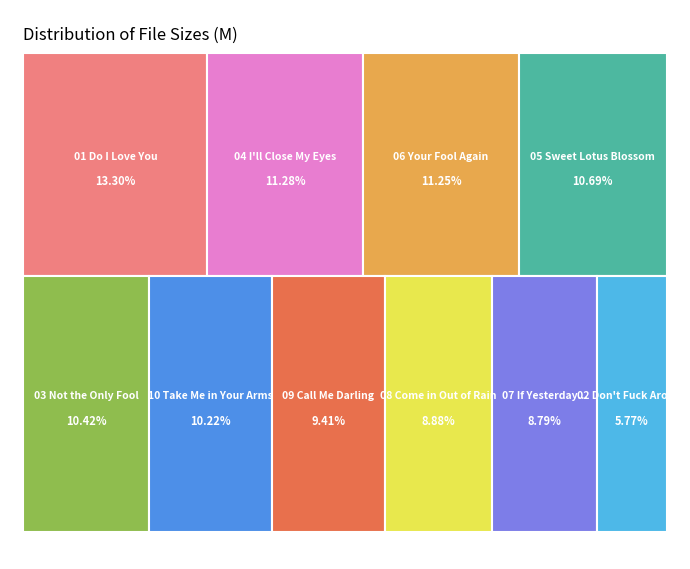

To the nearest percent, what percentage of the pie is 02 Don't Fuck Around with Love.flac?

6%